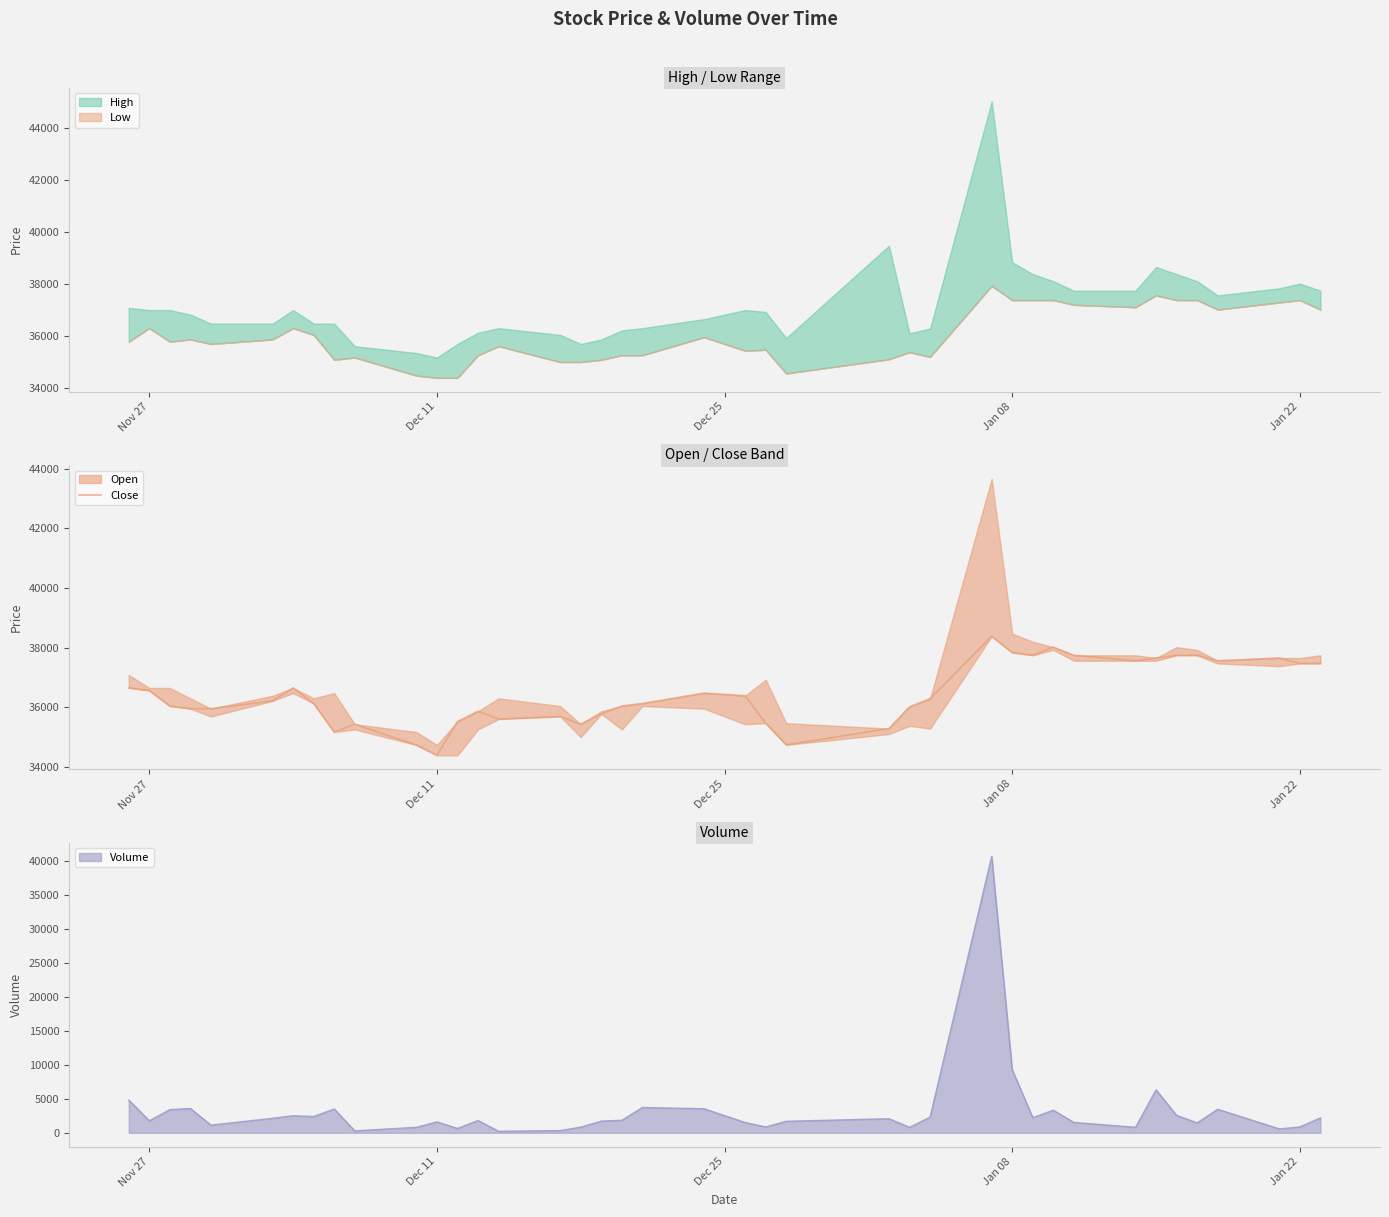

What is the maximum value for Volume?

40693